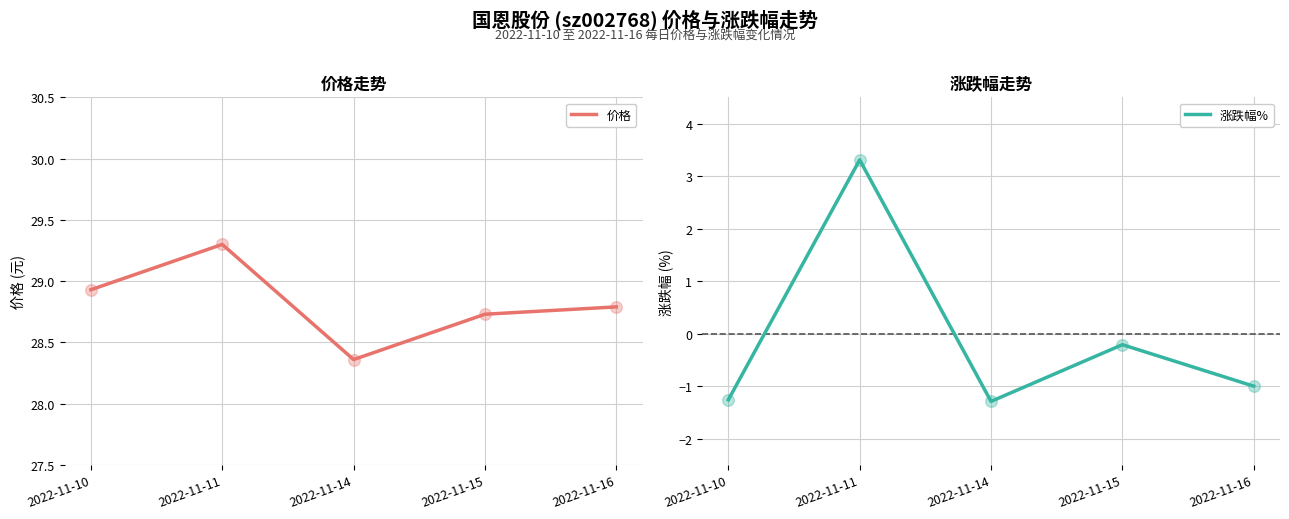

Which series has the largest total across all categories?

价格